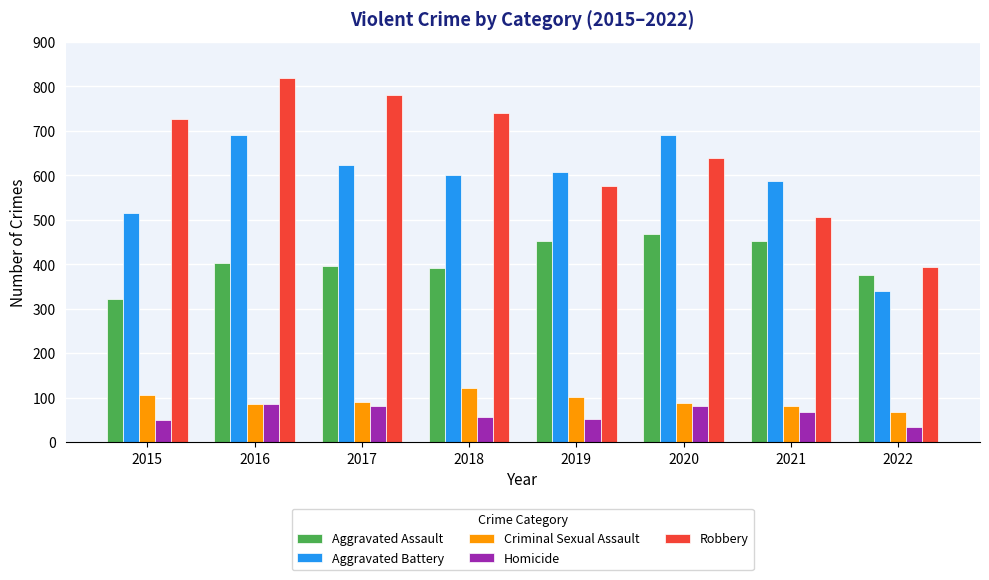

What is the greatest value displayed?

819